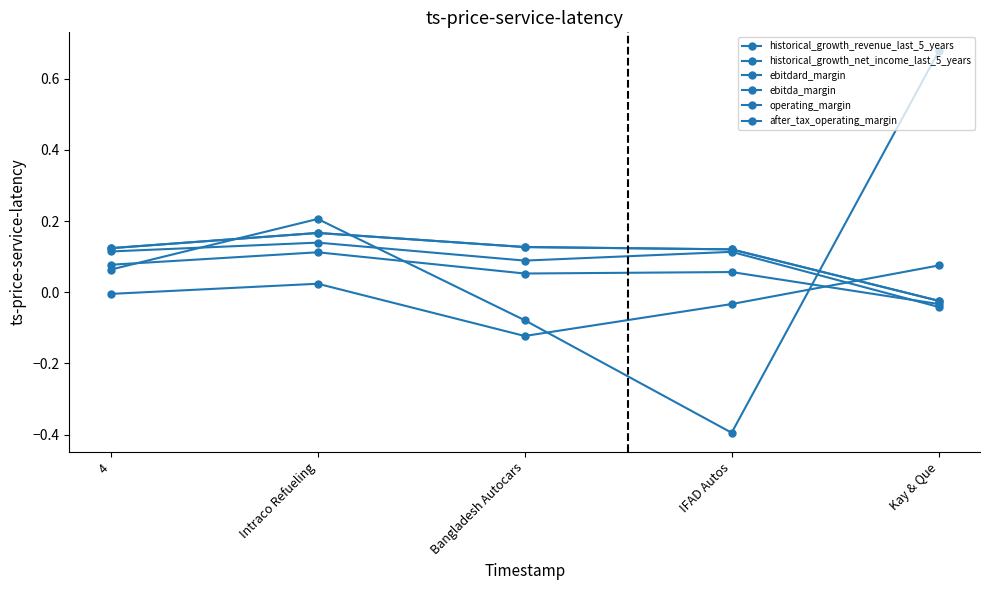

Does the chart have visible grid lines?

No